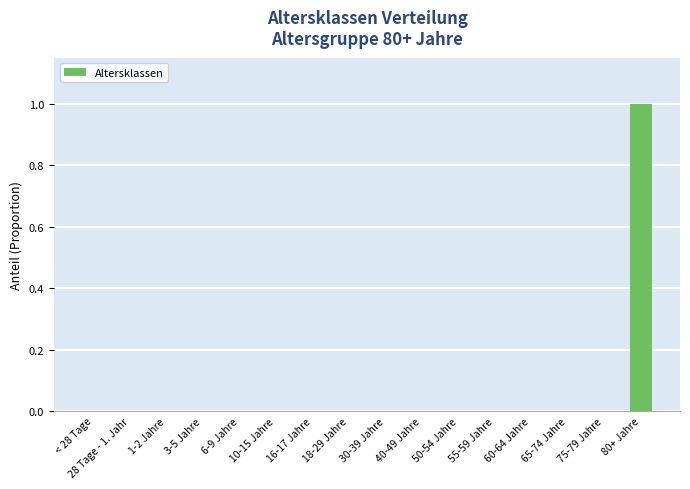

Reading left to right, extract all data points from this chart.

< 28 Tage=0	28 Tage - 1. Jahr=0	1-2 Jahre=0	3-5 Jahre=0	6-9 Jahre=0	10-15 Jahre=0	16-17 Jahre=0	18-29 Jahre=0	30-39 Jahre=0	40-49 Jahre=0	50-54 Jahre=0	55-59 Jahre=0	60-64 Jahre=0	65-74 Jahre=0	75-79 Jahre=0	80+ Jahre=1